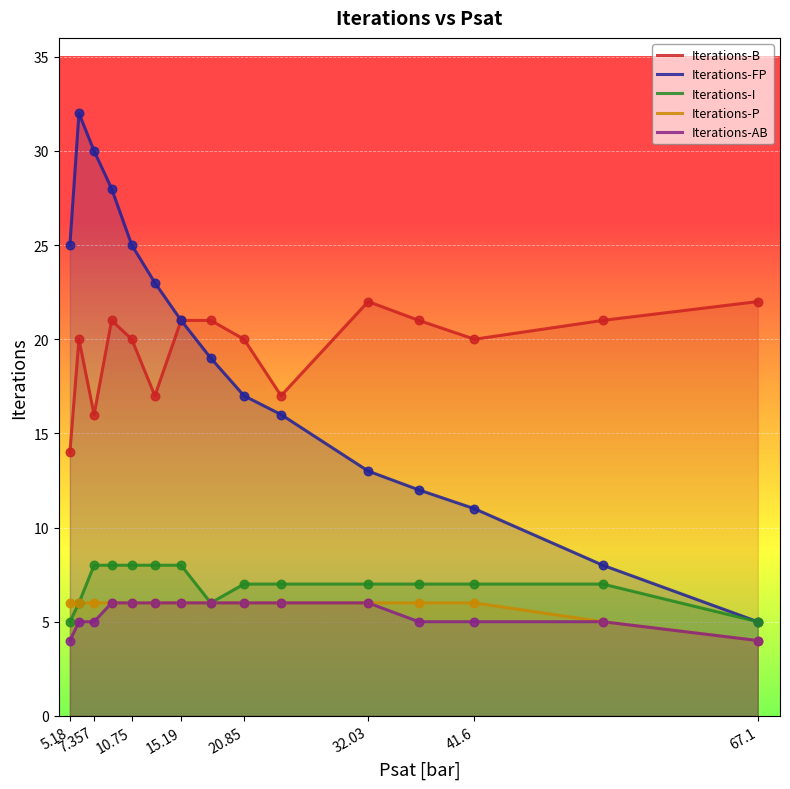

Is the value of Iterations-B at 41.6 greater than the value of Iterations-FP at 7.357?

No